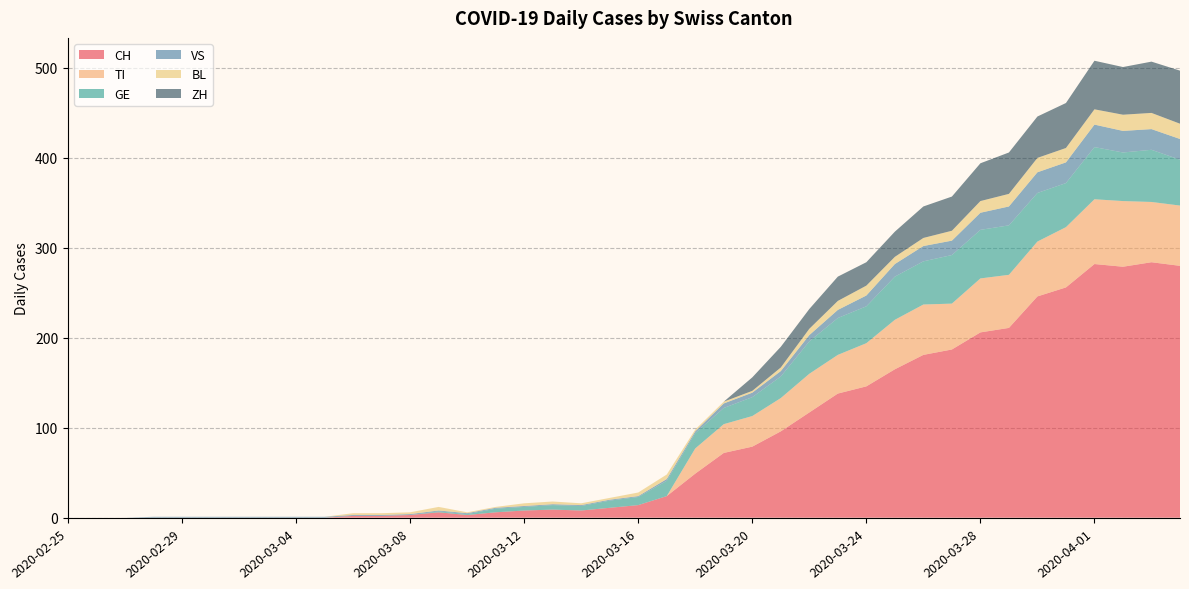

Reading right to left, transcribe all the data shown in this chart.

CH: 2020-04-04=280	2020-04-03=284	2020-04-02=279	2020-04-01=282	2020-03-31=256	2020-03-30=246	2020-03-29=211	2020-03-28=206	2020-03-27=187	2020-03-26=181	2020-03-25=165	2020-03-24=146	2020-03-23=138	2020-03-22=117	2020-03-21=96	2020-03-20=79	2020-03-19=72	2020-03-18=49	2020-03-17=24	2020-03-16=14	2020-03-15=11	2020-03-14=8	2020-03-13=9	2020-03-12=8	2020-03-11=6	2020-03-10=3	2020-03-09=6	2020-03-08=3	2020-03-07=2	2020-03-06=2	2020-03-05=0	2020-03-04=0	2020-03-03=0	2020-03-02=0	2020-03-01=0	2020-02-29=0	2020-02-28=0	2020-02-27=0	2020-02-26=0	2020-02-25=0
TI: 2020-04-04=67	2020-04-03=67	2020-04-02=73	2020-04-01=72	2020-03-31=67	2020-03-30=61	2020-03-29=59	2020-03-28=60	2020-03-27=51	2020-03-26=56	2020-03-25=55	2020-03-24=48	2020-03-23=43	2020-03-22=43	2020-03-21=37	2020-03-20=34	2020-03-19=32	2020-03-18=28	2020-03-17=0	2020-03-16=0	2020-03-15=0	2020-03-14=0	2020-03-13=0	2020-03-12=0	2020-03-11=0	2020-03-10=0	2020-03-09=0	2020-03-08=0	2020-03-07=0	2020-03-06=0	2020-03-05=0	2020-03-04=0	2020-03-03=0	2020-03-02=0	2020-03-01=0	2020-02-29=0	2020-02-28=0	2020-02-27=0	2020-02-26=0	2020-02-25=0
GE: 2020-04-04=51	2020-04-03=58	2020-04-02=54	2020-04-01=58	2020-03-31=49	2020-03-30=54	2020-03-29=55	2020-03-28=54	2020-03-27=54	2020-03-26=48	2020-03-25=48	2020-03-24=41	2020-03-23=41	2020-03-22=36	2020-03-21=24	2020-03-20=21	2020-03-19=18	2020-03-18=17	2020-03-17=17	2020-03-16=9	2020-03-15=8	2020-03-14=5	2020-03-13=5	2020-03-12=4	2020-03-11=4	2020-03-10=1	2020-03-09=1	2020-03-08=0	2020-03-07=0	2020-03-06=0	2020-03-05=0	2020-03-04=0	2020-03-03=0	2020-03-02=0	2020-03-01=0	2020-02-29=0	2020-02-28=0	2020-02-27=0	2020-02-26=0	2020-02-25=0
VS: 2020-04-04=23	2020-04-03=23	2020-04-02=24	2020-04-01=25	2020-03-31=23	2020-03-30=23	2020-03-29=21	2020-03-28=19	2020-03-27=16	2020-03-26=17	2020-03-25=14	2020-03-24=12	2020-03-23=9	2020-03-22=7	2020-03-21=6	2020-03-20=5	2020-03-19=5	2020-03-18=2	2020-03-17=2	2020-03-16=1	2020-03-15=1	2020-03-14=1	2020-03-13=1	2020-03-12=1	2020-03-11=1	2020-03-10=1	2020-03-09=1	2020-03-08=1	2020-03-07=1	2020-03-06=1	2020-03-05=1	2020-03-04=1	2020-03-03=1	2020-03-02=1	2020-03-01=1	2020-02-29=1	2020-02-28=1	2020-02-27=0	2020-02-26=0	2020-02-25=0
BL: 2020-04-04=17	2020-04-03=18	2020-04-02=18	2020-04-01=17	2020-03-31=16	2020-03-30=16	2020-03-29=14	2020-03-28=13	2020-03-27=11	2020-03-26=9	2020-03-25=8	2020-03-24=11	2020-03-23=10	2020-03-22=7	2020-03-21=4	2020-03-20=2	2020-03-19=2	2020-03-18=2	2020-03-17=5	2020-03-16=4	2020-03-15=2	2020-03-14=2	2020-03-13=3	2020-03-12=3	2020-03-11=1	2020-03-10=1	2020-03-09=4	2020-03-08=2	2020-03-07=2	2020-03-06=2	2020-03-05=0	2020-03-04=0	2020-03-03=0	2020-03-02=0	2020-03-01=0	2020-02-29=0	2020-02-28=0	2020-02-27=0	2020-02-26=0	2020-02-25=0
ZH: 2020-04-04=59	2020-04-03=57	2020-04-02=53	2020-04-01=54	2020-03-31=50	2020-03-30=46	2020-03-29=46	2020-03-28=42	2020-03-27=38	2020-03-26=35	2020-03-25=28	2020-03-24=26	2020-03-23=27	2020-03-22=22	2020-03-21=23	2020-03-20=15	2020-03-19=0	2020-03-18=0	2020-03-17=0	2020-03-16=0	2020-03-15=0	2020-03-14=0	2020-03-13=0	2020-03-12=0	2020-03-11=0	2020-03-10=0	2020-03-09=0	2020-03-08=0	2020-03-07=0	2020-03-06=0	2020-03-05=0	2020-03-04=0	2020-03-03=0	2020-03-02=0	2020-03-01=0	2020-02-29=0	2020-02-28=0	2020-02-27=0	2020-02-26=0	2020-02-25=0